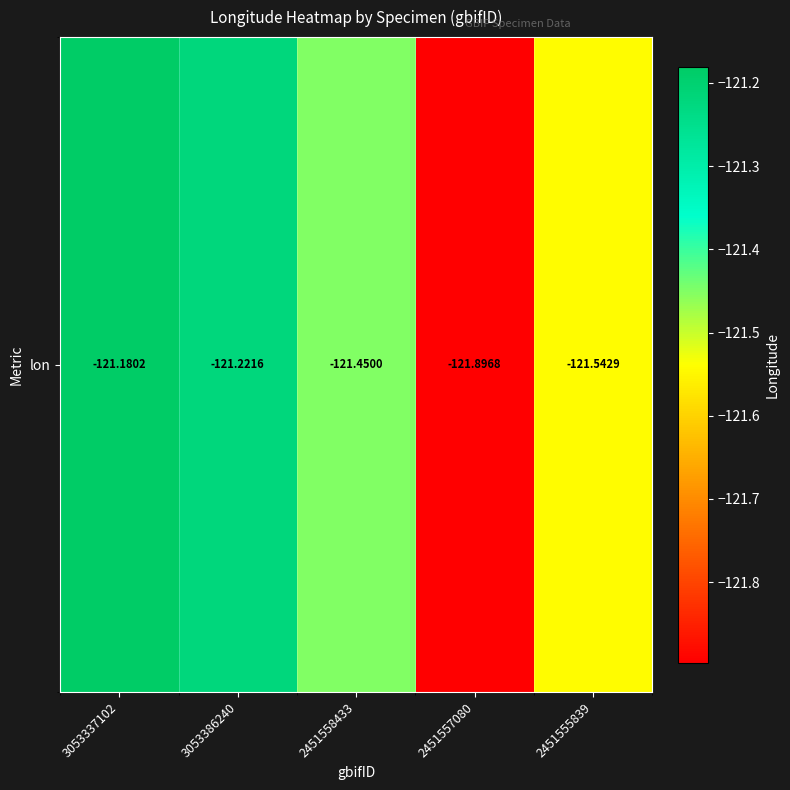

Is it true that the value at 3053337102 is -34.6?

False